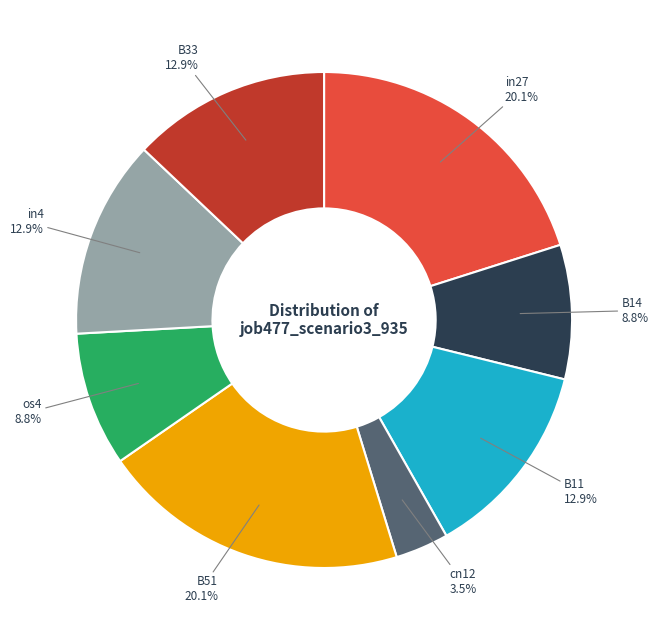

Which has a higher value, B14 or B51?

B51